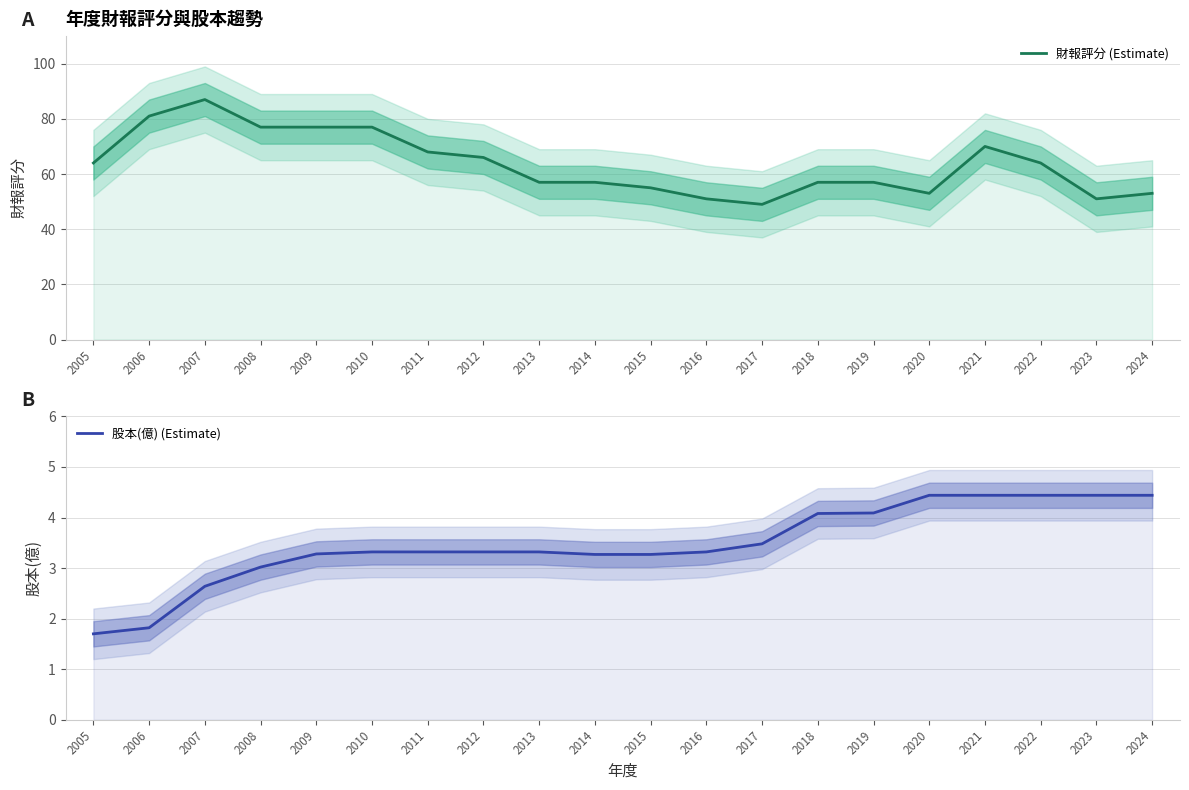

What is the value of the 股本(億) (Estimate) point at the 19th from the left?

4.4